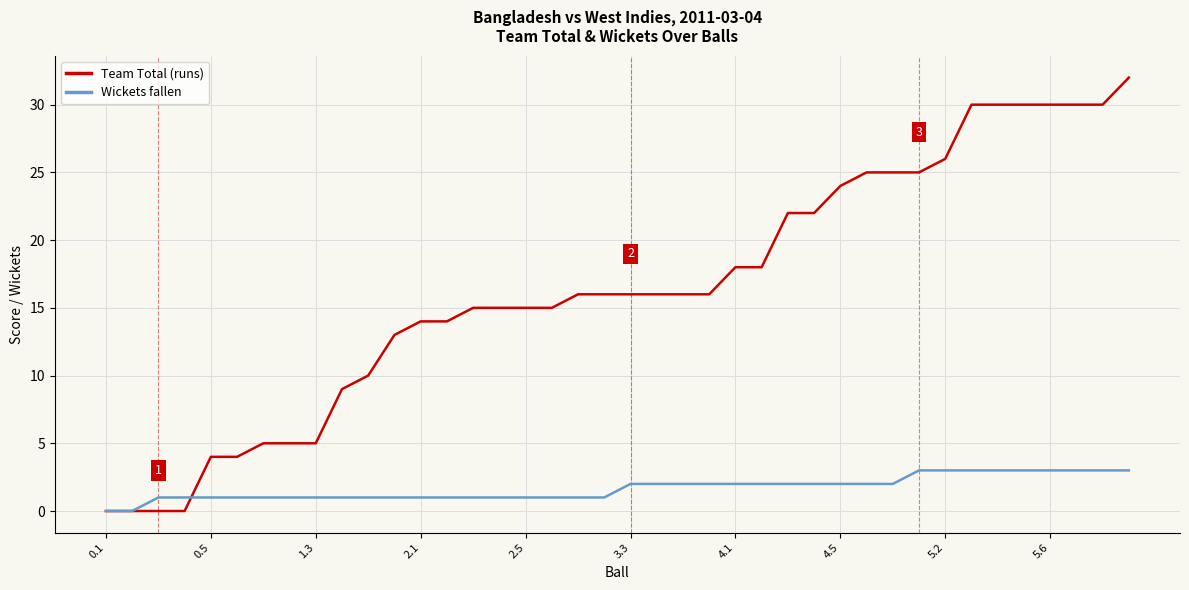

Which series has the largest total across all categories?

Team Total (runs)